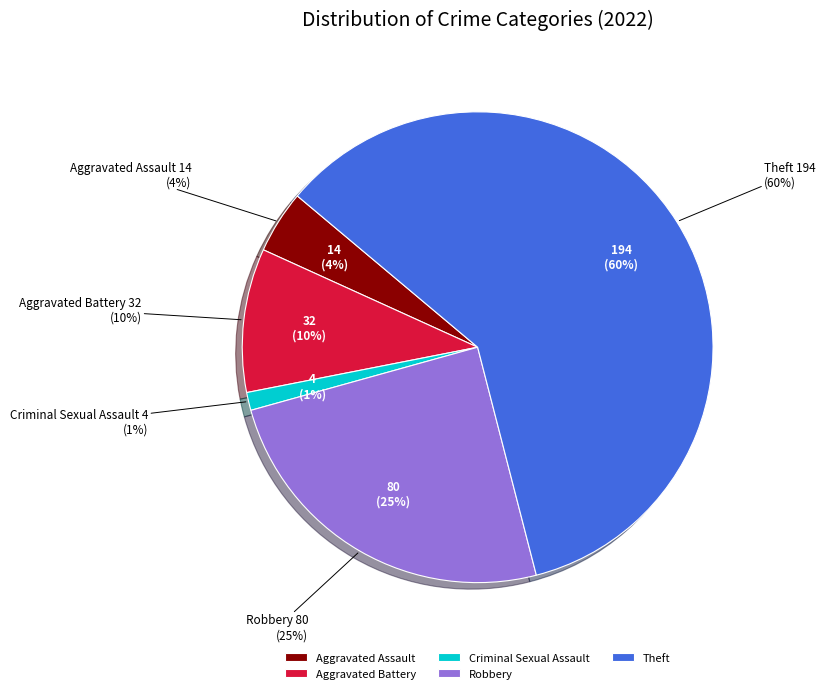

Is there a majority slice in this chart?

Yes